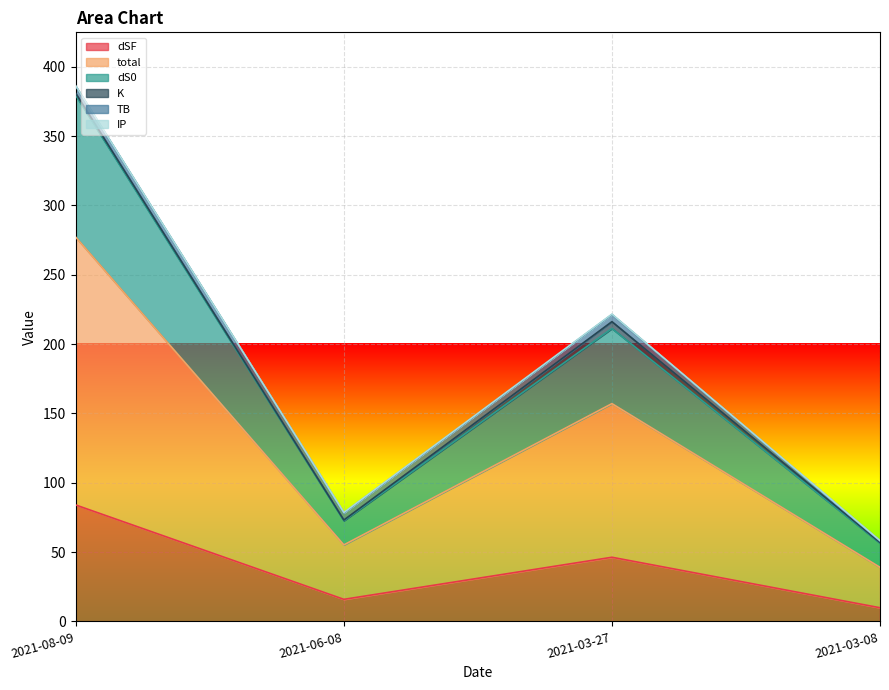

Is it true that K equals 0.6 at 2021-03-08?

False